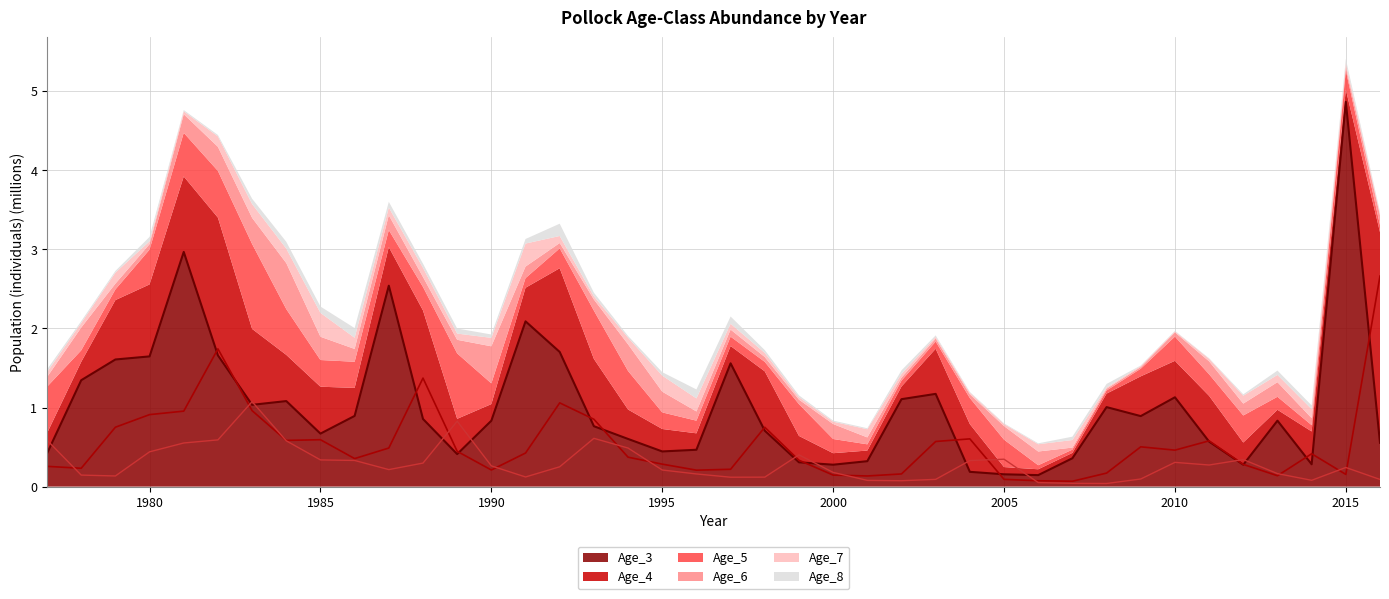

Which has a higher value, 2008 or 1983?

1983